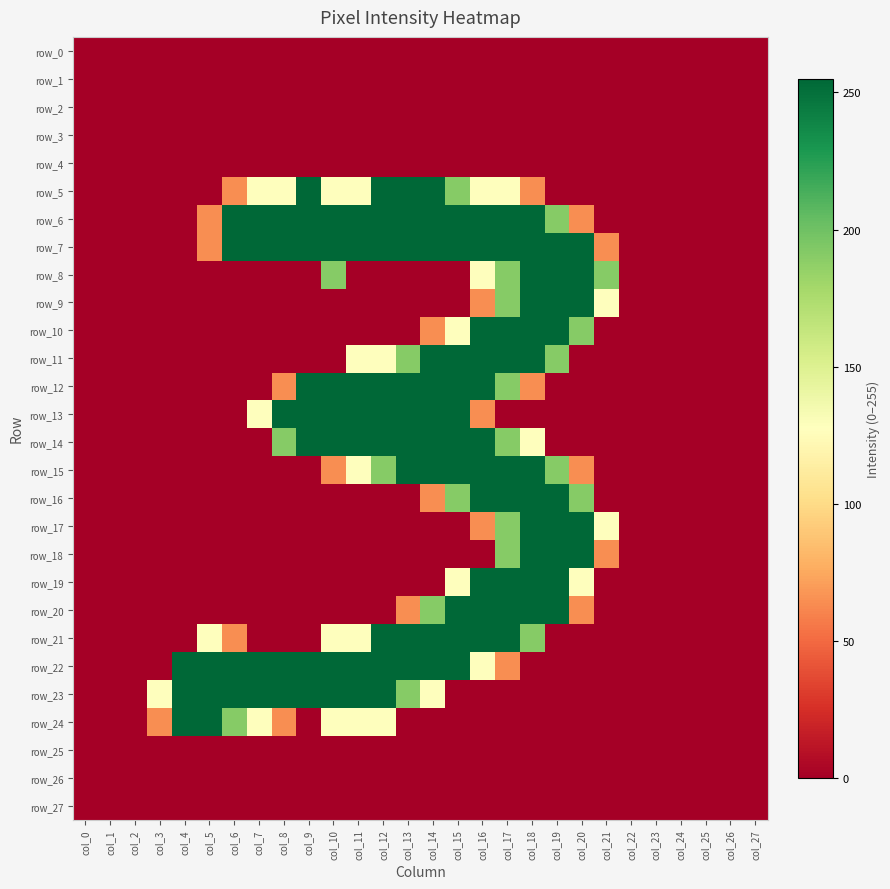

At col_24, list the series in order from largest to smallest.

row_0, row_1, row_2, row_3, row_4, row_5, row_6, row_7, row_8, row_9, row_10, row_11, row_12, row_13, row_14, row_15, row_16, row_17, row_18, row_19, row_20, row_21, row_22, row_23, row_24, row_25, row_26, row_27